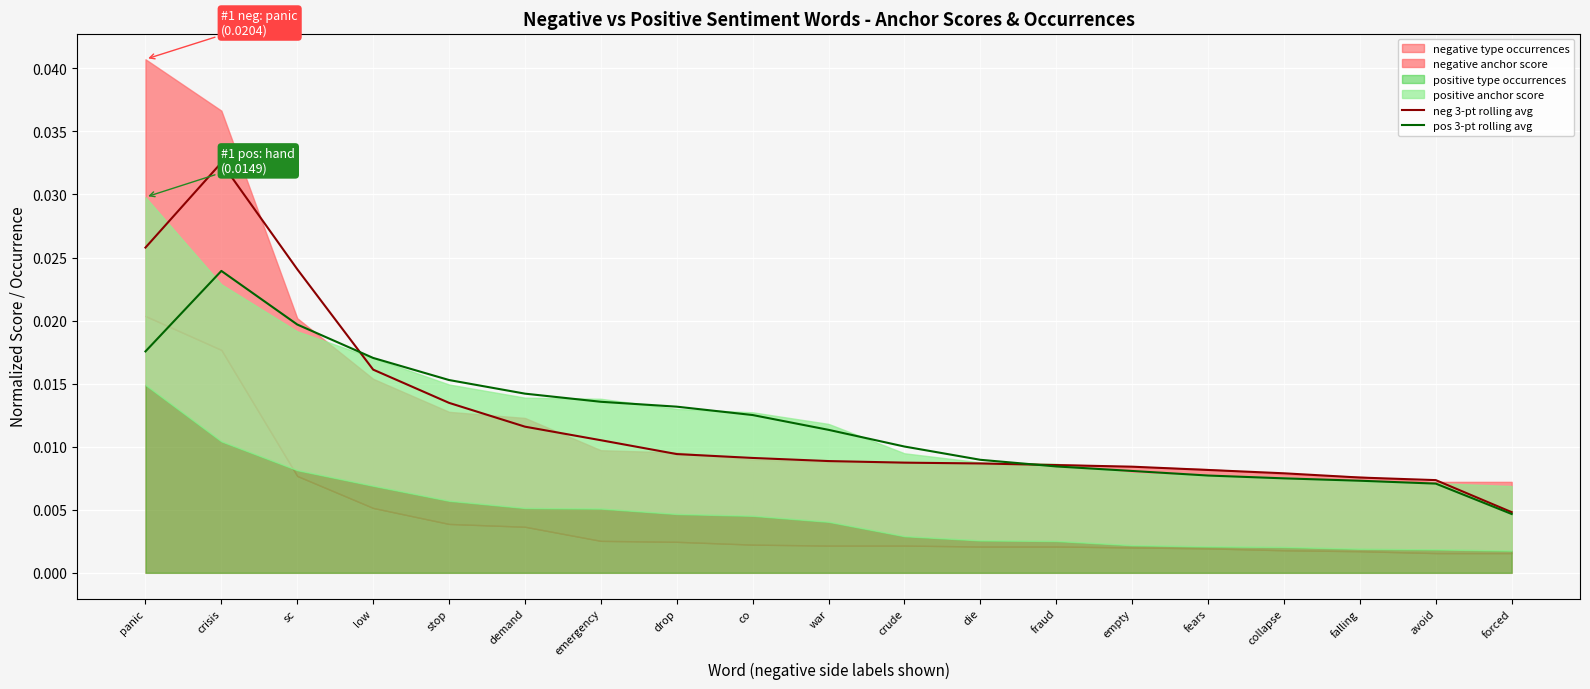

Which category has the lowest value in the neg 3-pt rolling avg series?

forced